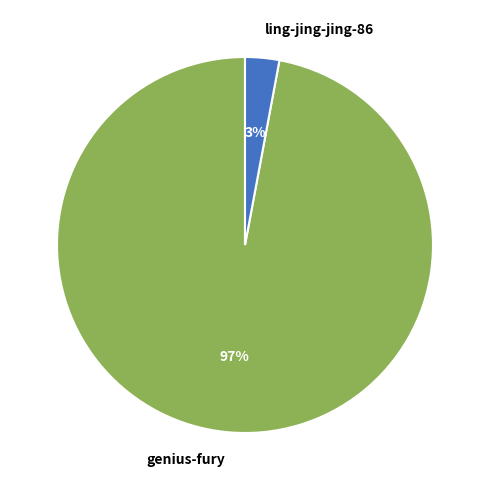

How many slices are in this pie chart?

2